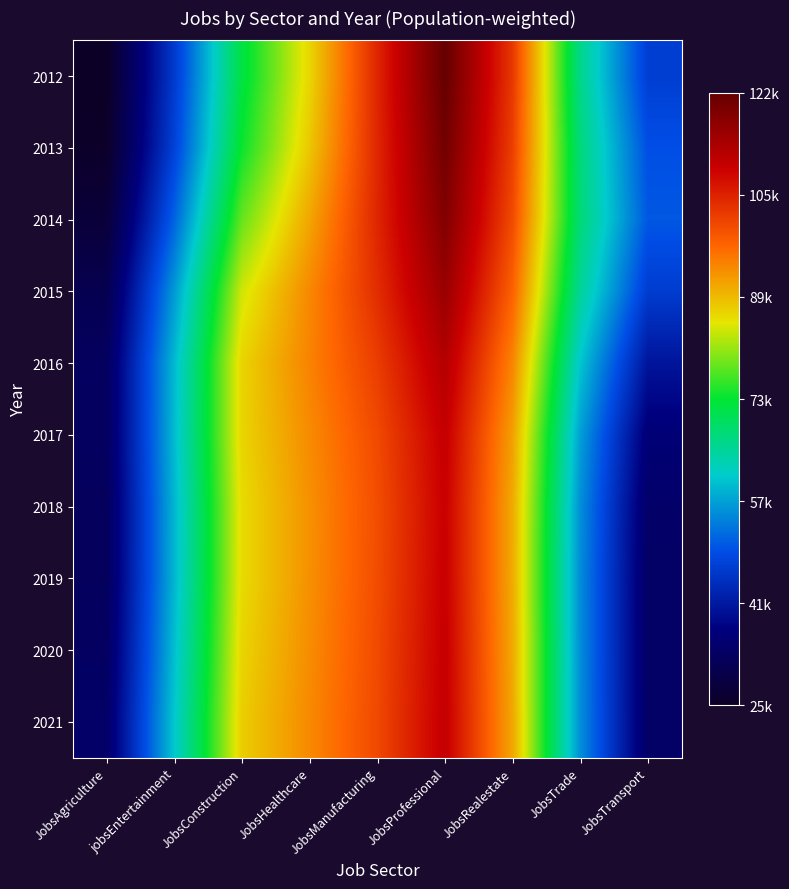

Between JobsRealestate and JobsConstruction, which is larger?

JobsRealestate